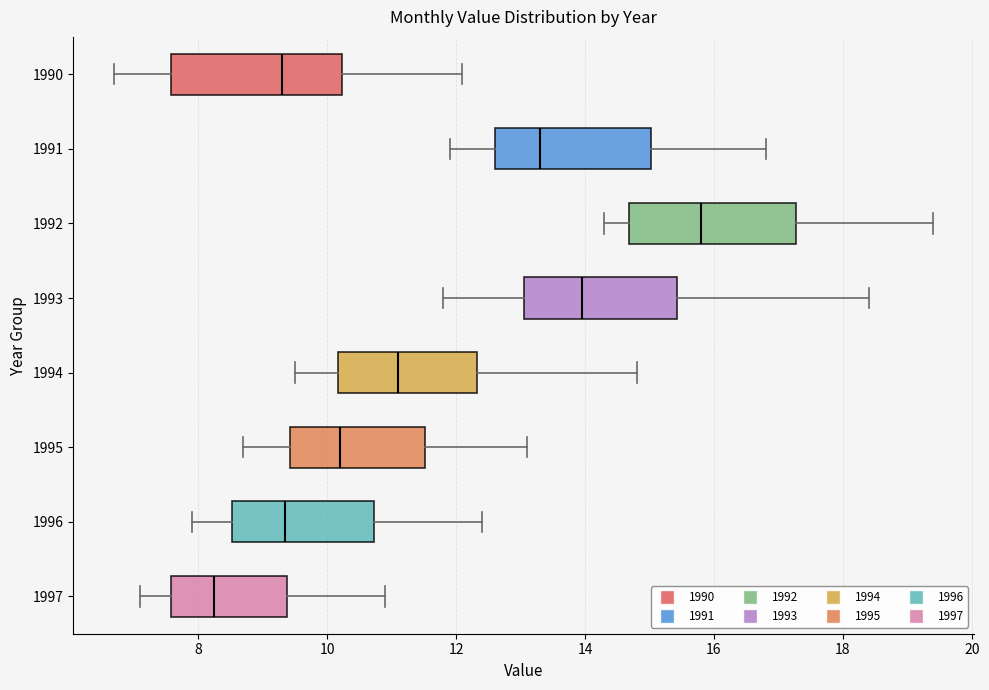

Where does the left whisker of the box at y = 1995 end on the x-axis? The values are not printed on the chart, so give them approximately, as read against the axis.

8.8